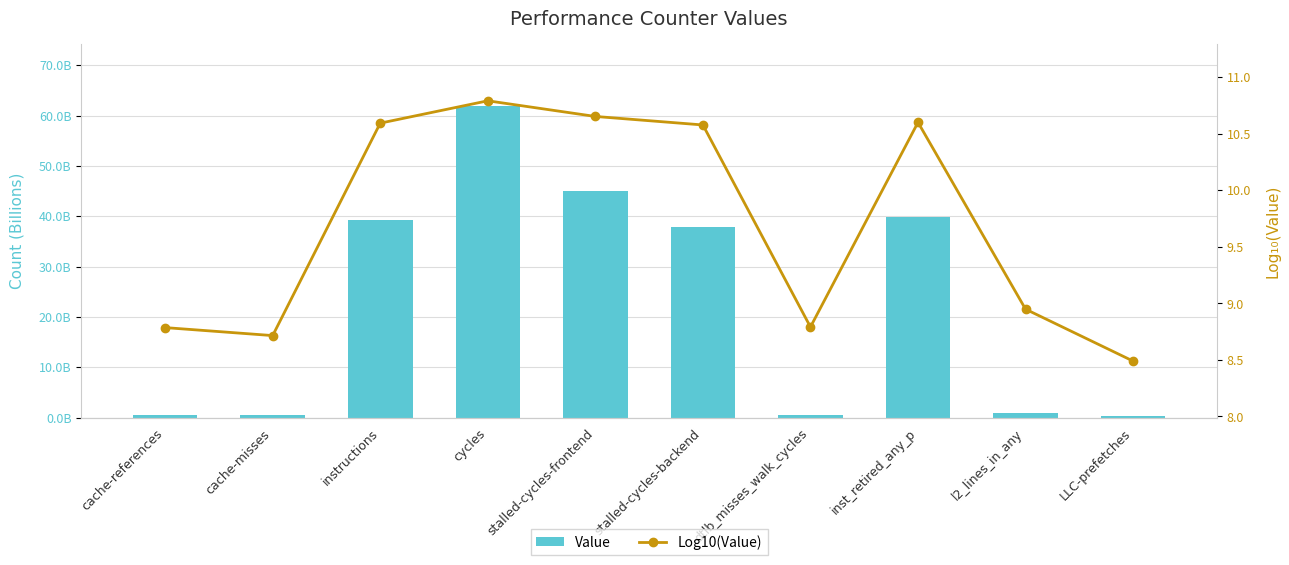

Reading right to left, extract all data points from this chart.

Value: LLC-prefetches=308344470.0	l2_lines_in_any=887415705.0	inst_retired_any_p=39841533230.0	dtlb_misses_walk_cycles=617614653.0	stalled-cycles-backend=37789630666.0	stalled-cycles-frontend=44934036020.0	cycles=61812206769.0	instructions=39205902936.0	cache-misses=518471205.0	cache-references=610069189.0
Log10(Value): LLC-prefetches=8.5	l2_lines_in_any=8.9	inst_retired_any_p=10.6	dtlb_misses_walk_cycles=8.8	stalled-cycles-backend=10.6	stalled-cycles-frontend=10.7	cycles=10.8	instructions=10.6	cache-misses=8.7	cache-references=8.8